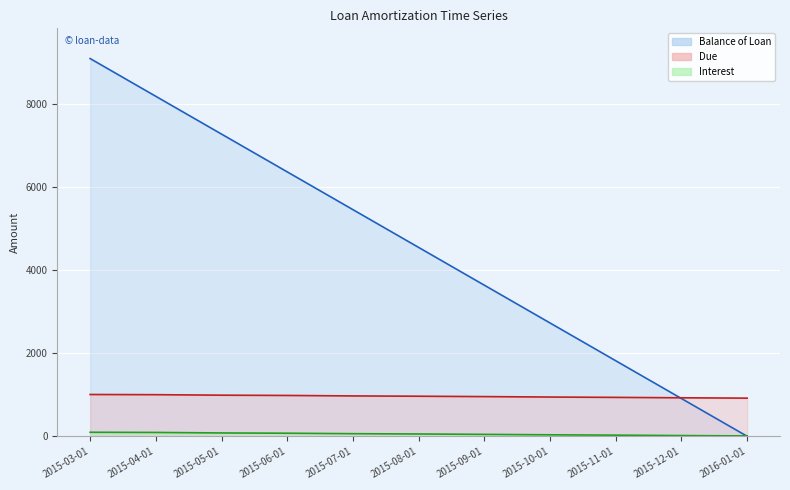

The Due (line) series shows 1517.2 at 2015-08-01. True or false?

False